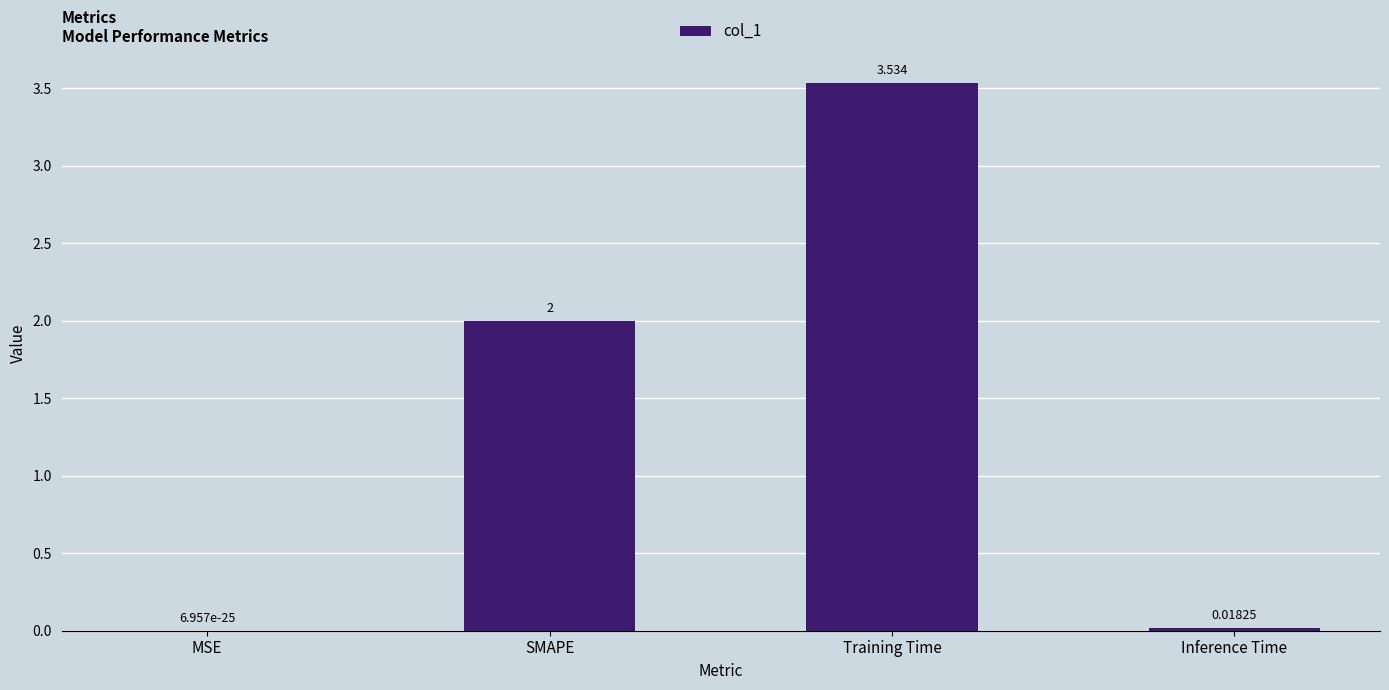

Where is the data nearest to the value 1?

Inference Time